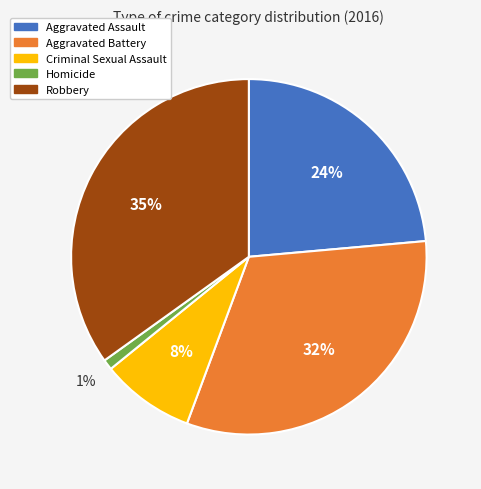

Which category has the smallest portion of the pie?

Homicide